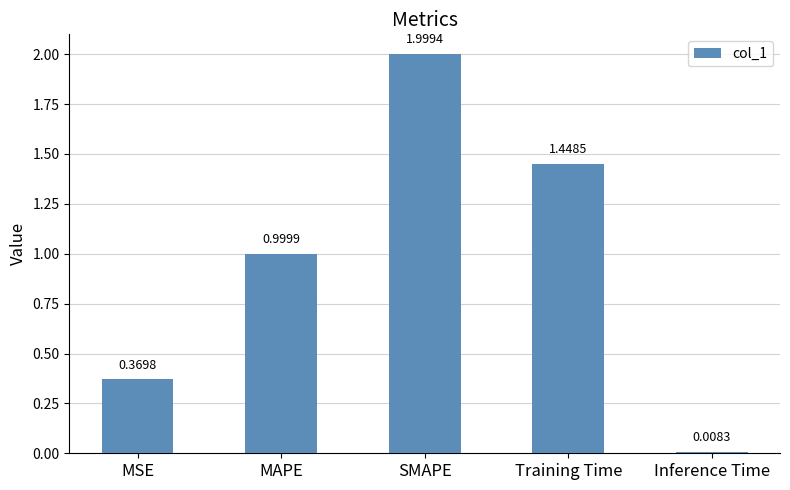

The chart shows a value of 0.8 at Training Time. True or false?

False